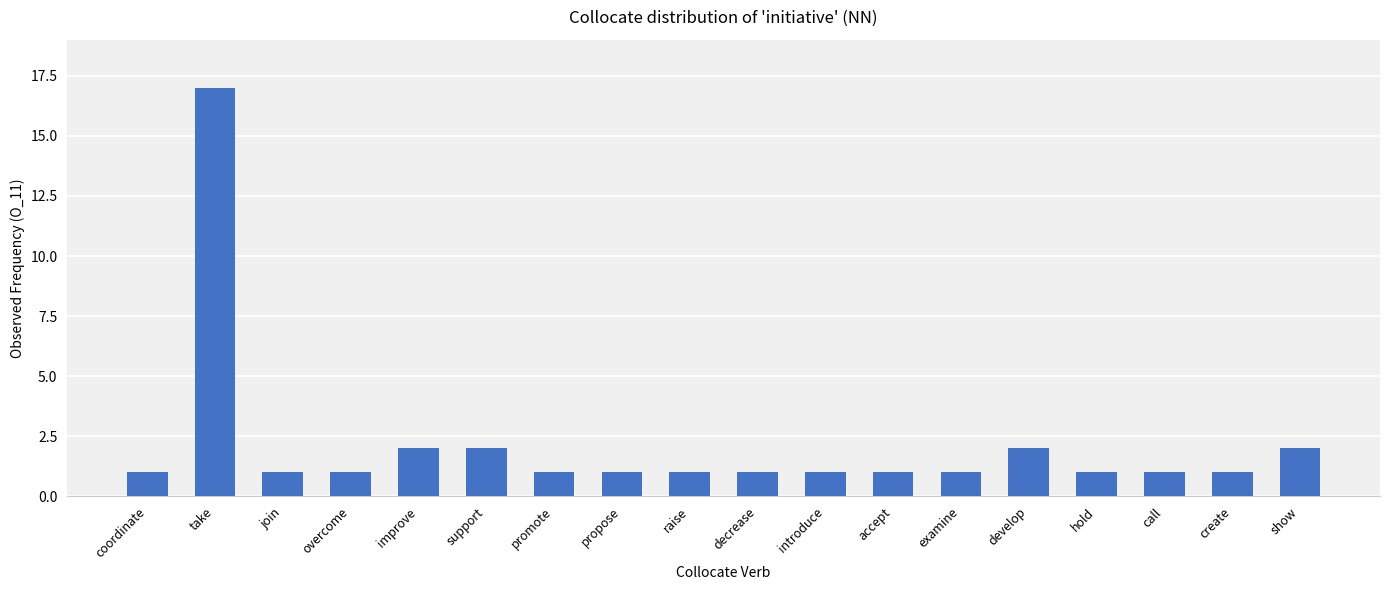

Which has a higher value, join or improve?

improve